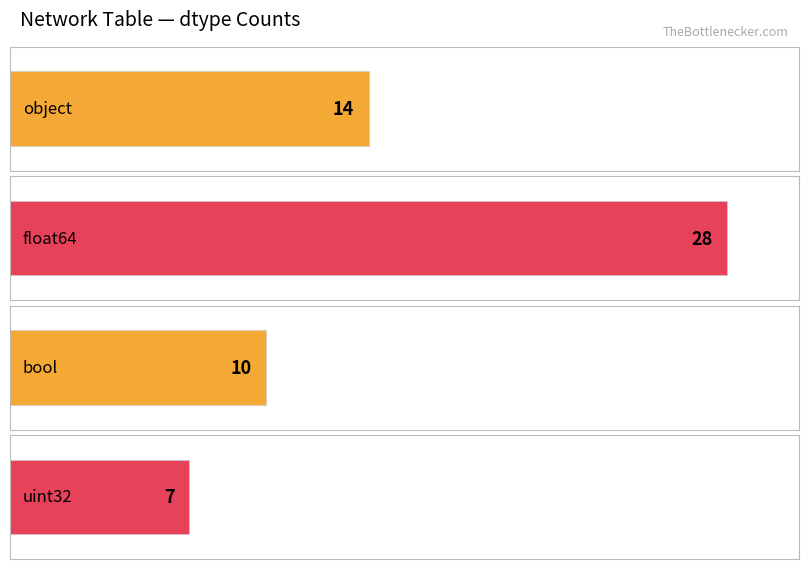

Which label corresponds to the largest value in the chart?

float64